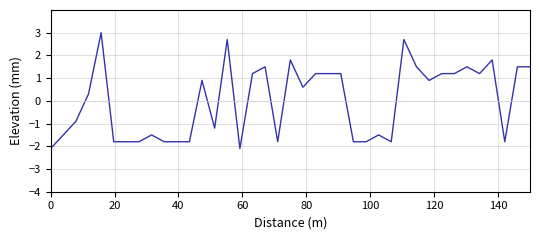

What is the minimum value shown in the chart?

-2.1